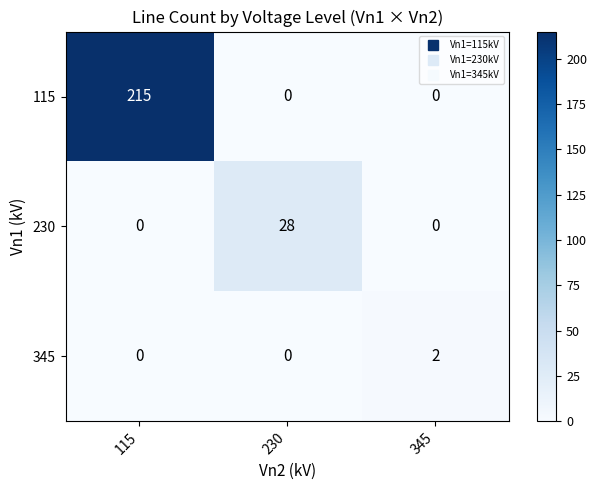

The 345 series shows 1 at 345. True or false?

False